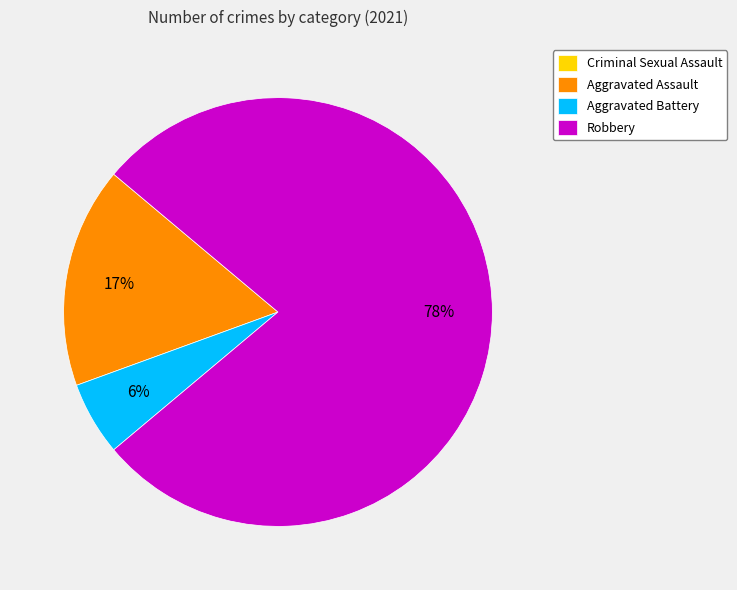

Does Aggravated Assault account for over 50% of the chart?

No